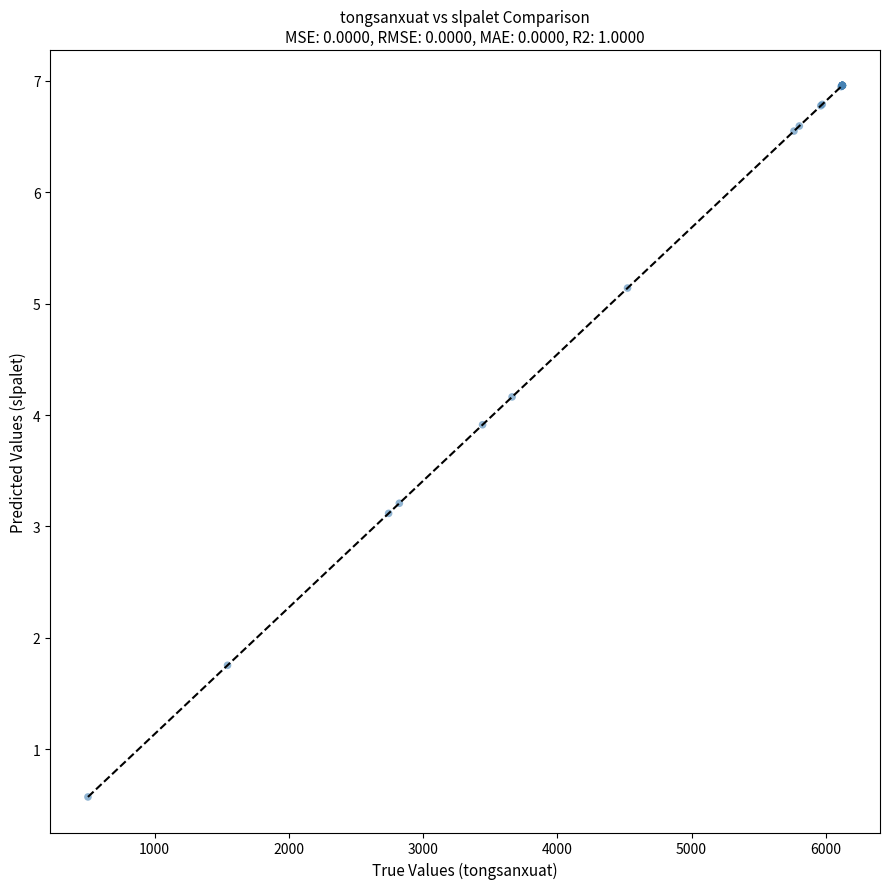

What Y value in the scatter plot is closest to 3?

3.1